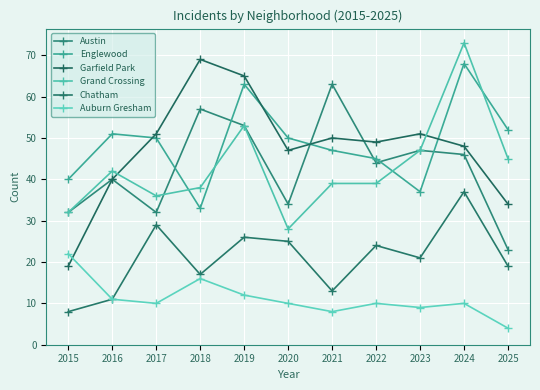

True or false: Auburn Gresham and Austin intersect in this chart.

False